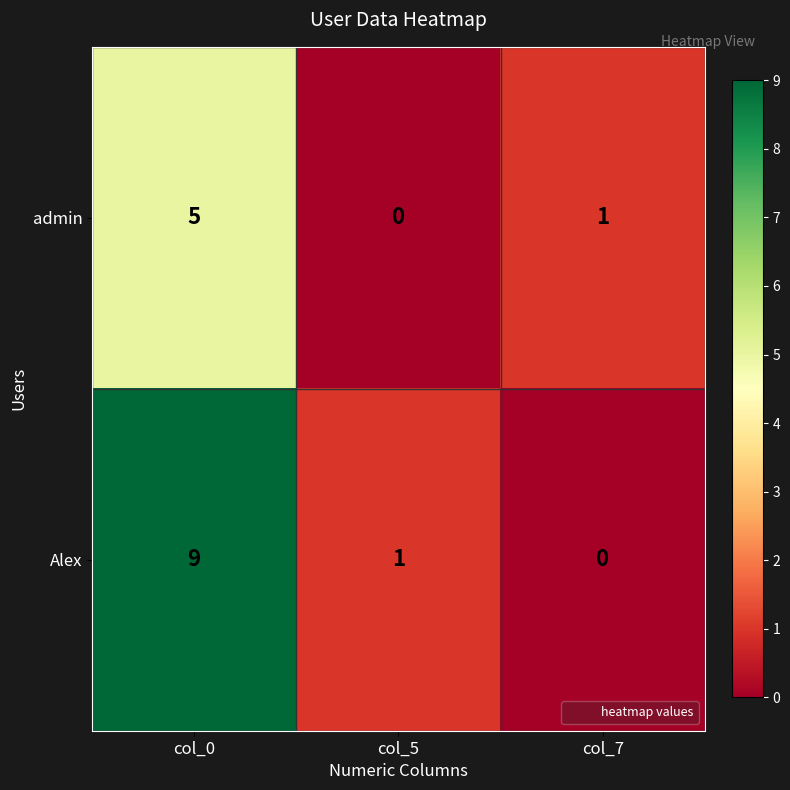

What is the total value across all series at col_0?

14